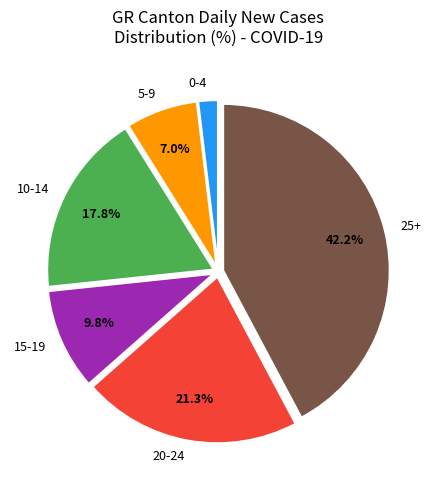

Approximately how many times larger is the value at 20-24 compared to 10-14?

1.2